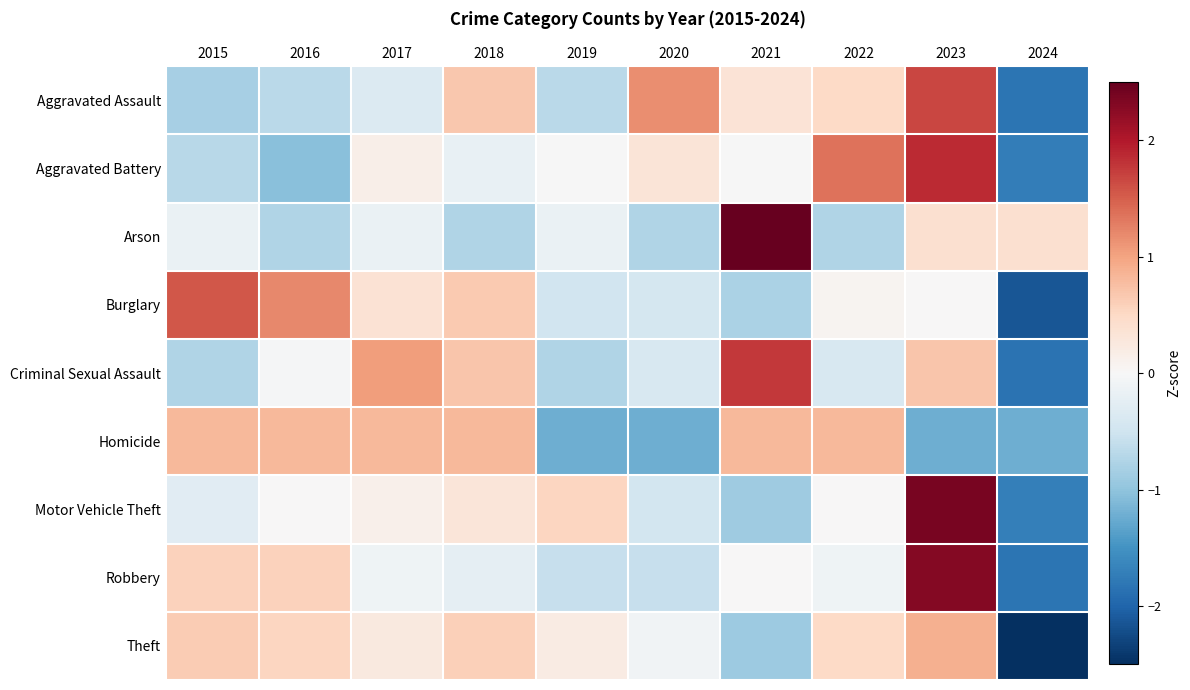

Reading left to right, transcribe all the data shown in this chart.

Aggravated Assault: 2015=-0.8	2016=-0.7	2017=-0.3	2018=0.7	2019=-0.7	2020=1.2	2021=0.3	2022=0.5	2023=1.7	2024=-1.8
Aggravated Battery: 2015=-0.7	2016=-1.0	2017=0.2	2018=-0.2	2019=-0.0	2020=0.3	2021=-0.0	2022=1.3	2023=1.9	2024=-1.7
Arson: 2015=-0.2	2016=-0.7	2017=-0.2	2018=-0.7	2019=-0.2	2020=-0.7	2021=2.7	2022=-0.7	2023=0.4	2024=0.4
Burglary: 2015=1.6	2016=1.2	2017=0.4	2018=0.7	2019=-0.5	2020=-0.4	2021=-0.8	2022=0.1	2023=0.0	2024=-2.1
Criminal Sexual Assault: 2015=-0.8	2016=-0.0	2017=1.0	2018=0.7	2019=-0.8	2020=-0.4	2021=1.8	2022=-0.4	2023=0.7	2024=-1.8
Homicide: 2015=0.8	2016=0.8	2017=0.8	2018=0.8	2019=-1.2	2020=-1.2	2021=0.8	2022=0.8	2023=-1.2	2024=-1.2
Motor Vehicle Theft: 2015=-0.3	2016=0.0	2017=0.1	2018=0.3	2019=0.5	2020=-0.5	2021=-0.9	2022=0.0	2023=2.4	2024=-1.7
Robbery: 2015=0.6	2016=0.6	2017=-0.1	2018=-0.2	2019=-0.6	2020=-0.6	2021=0.0	2022=-0.1	2023=2.3	2024=-1.8
Theft: 2015=0.6	2016=0.5	2017=0.2	2018=0.6	2019=0.2	2020=-0.1	2021=-0.9	2022=0.5	2023=0.9	2024=-2.6